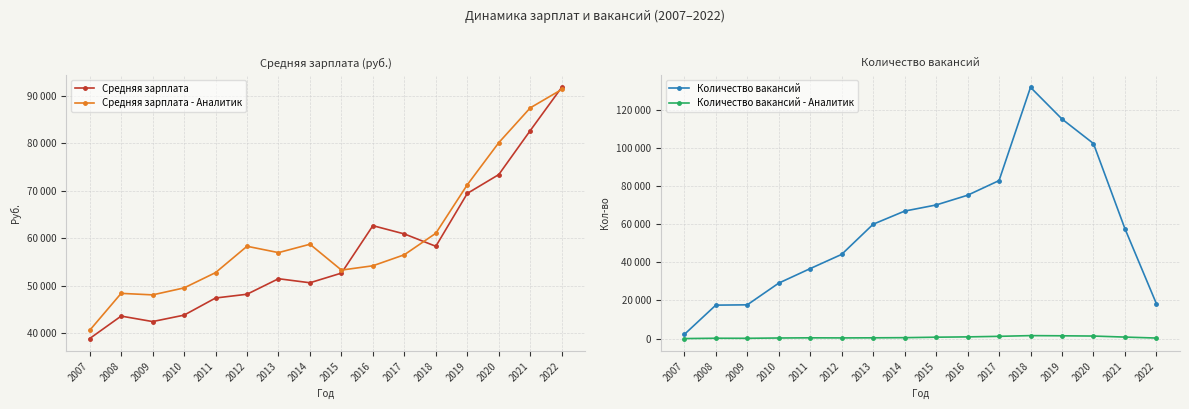

Between 2008 and 2014, which series saw the biggest shift?

Количество вакансий